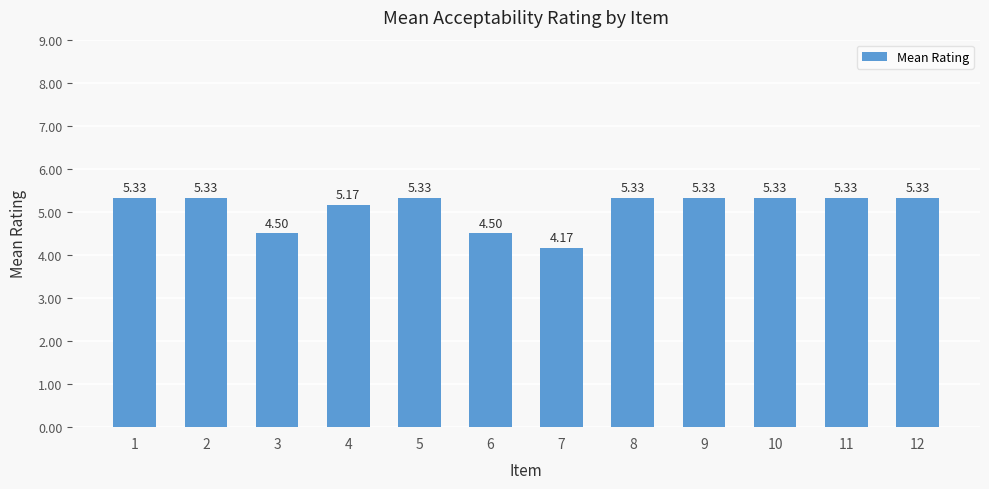

Approximately how many times larger is the value at 8 compared to 7?

1.3